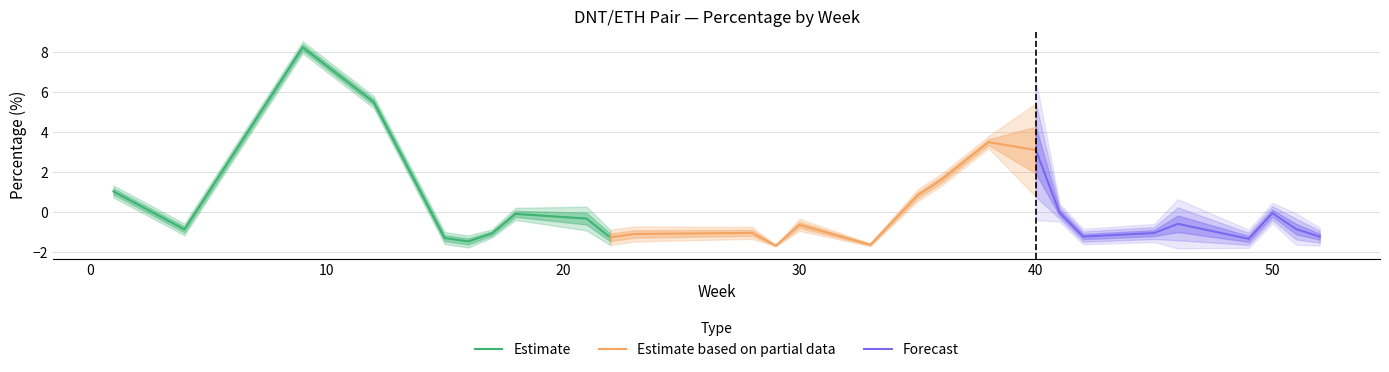

What is the difference between the maximum and minimum values?

9.9